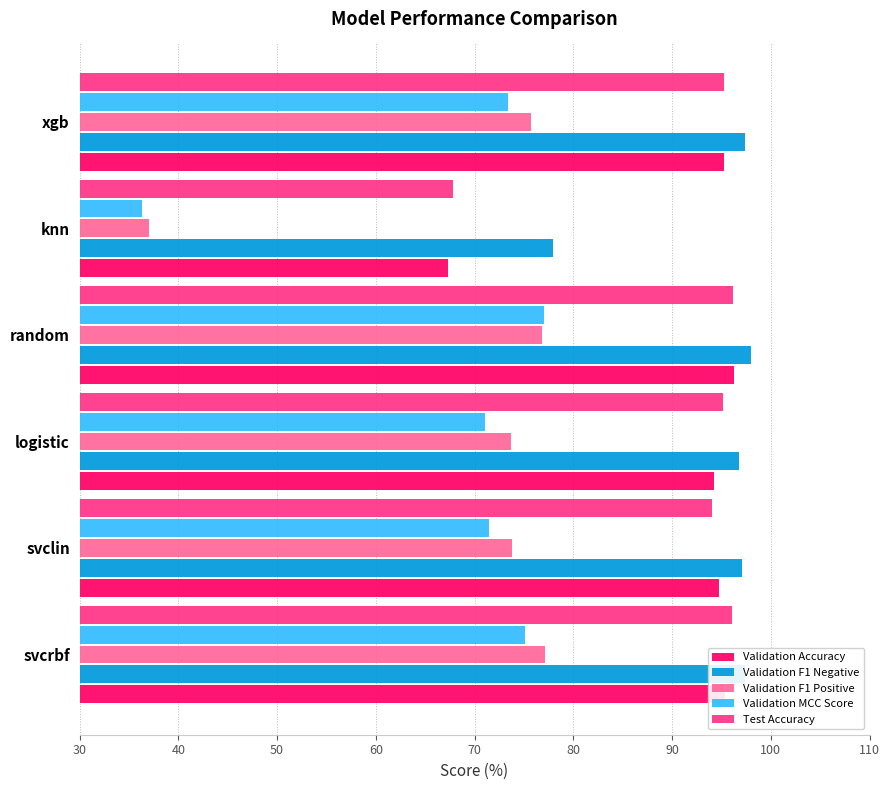

What is the difference between the highest and lowest values at svclin?

25.7